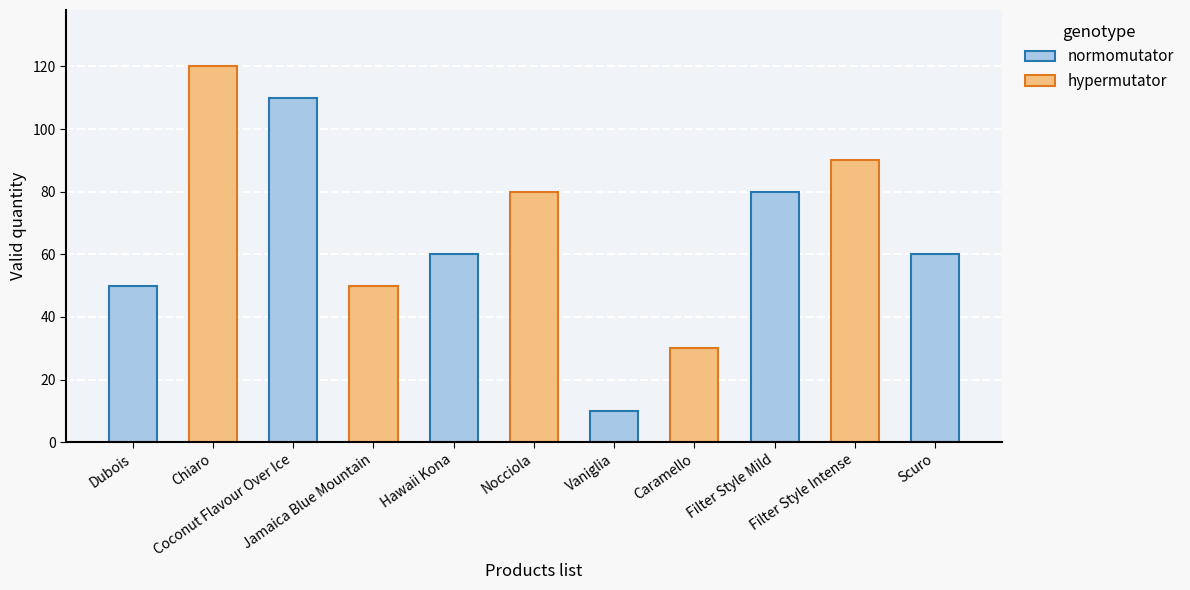

What is the change in value from Chiaro to Scuro?

-60